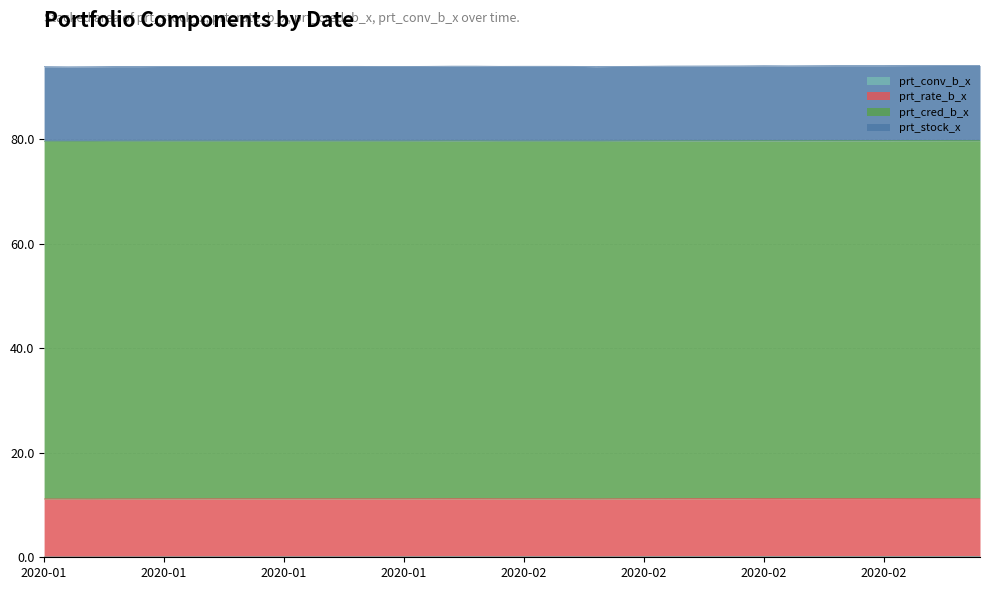

Is it true that prt_stock_x equals 157.7 at 2020-02-18?

False